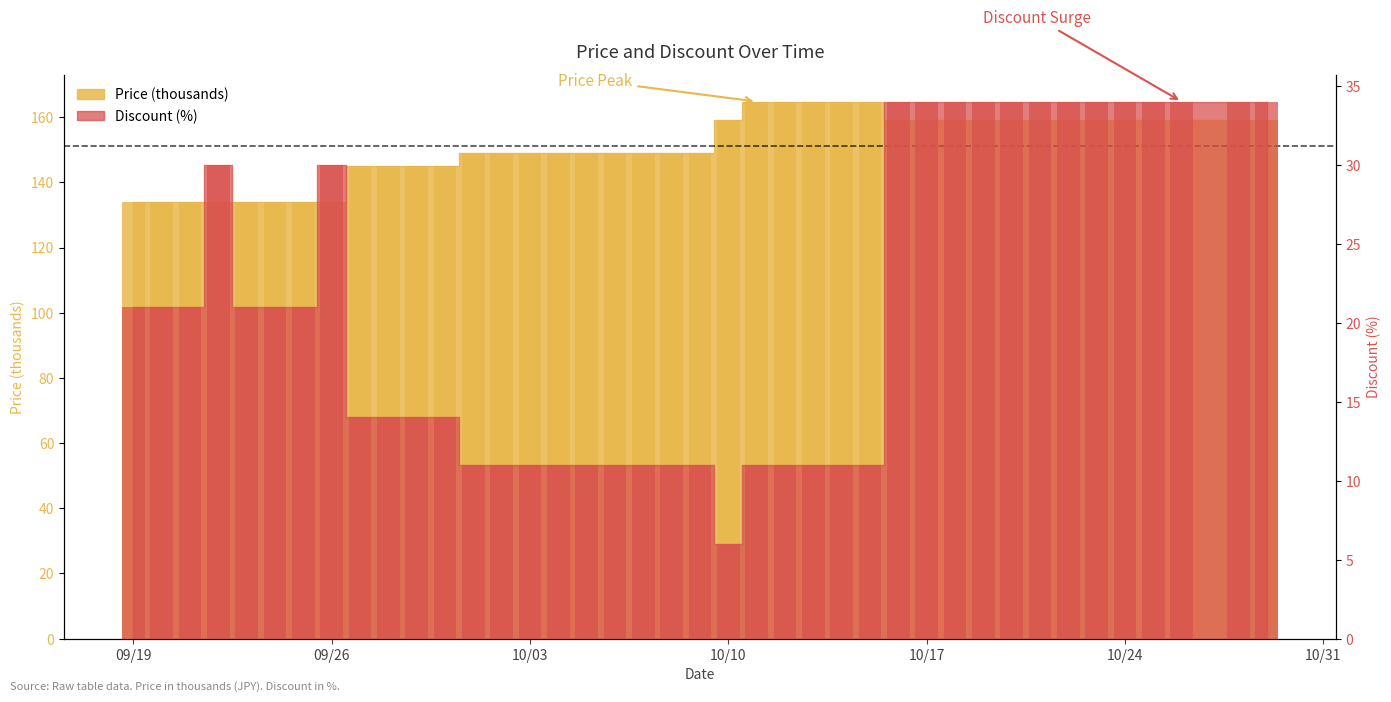

The Price series shows 205.0 at 2023-10-05. True or false?

False